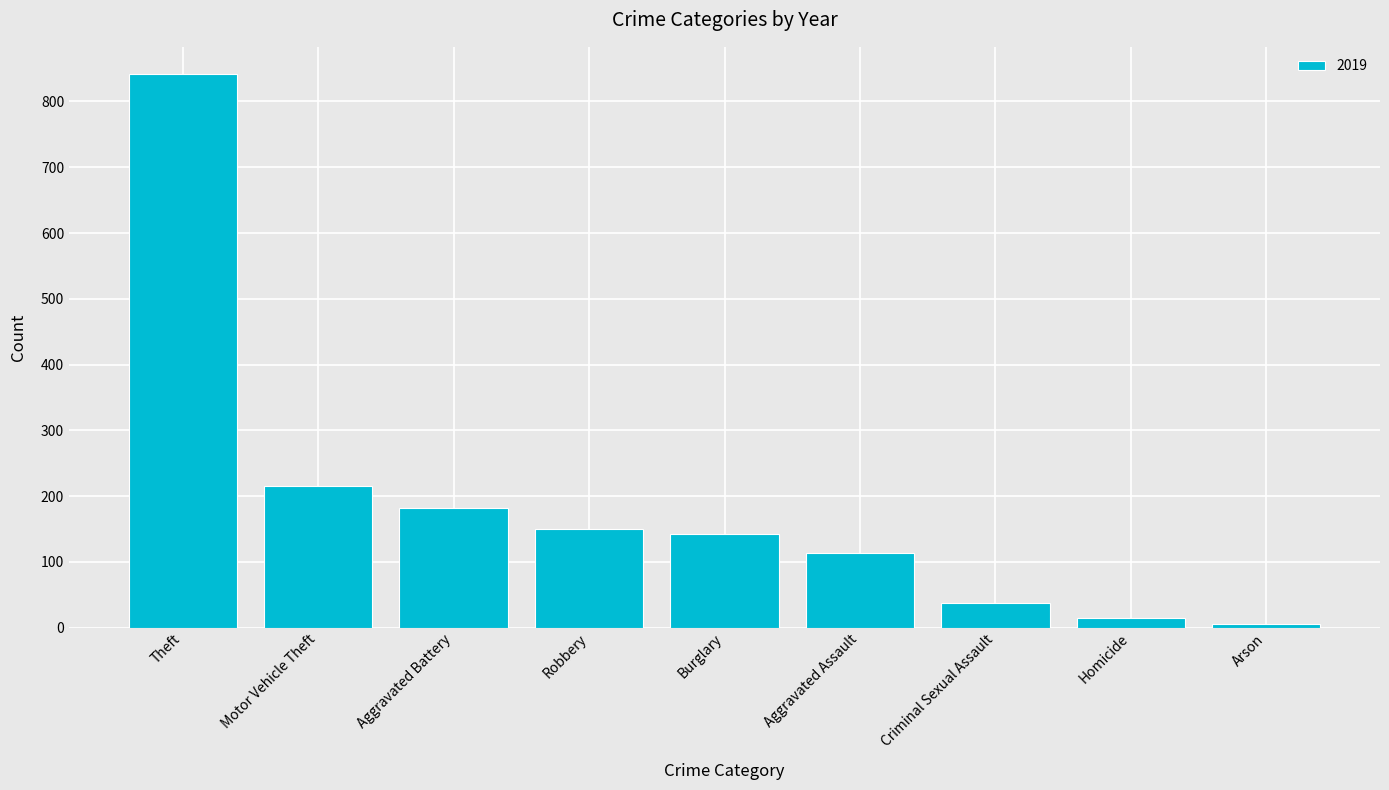

Which category has the highest value across all series?

Theft